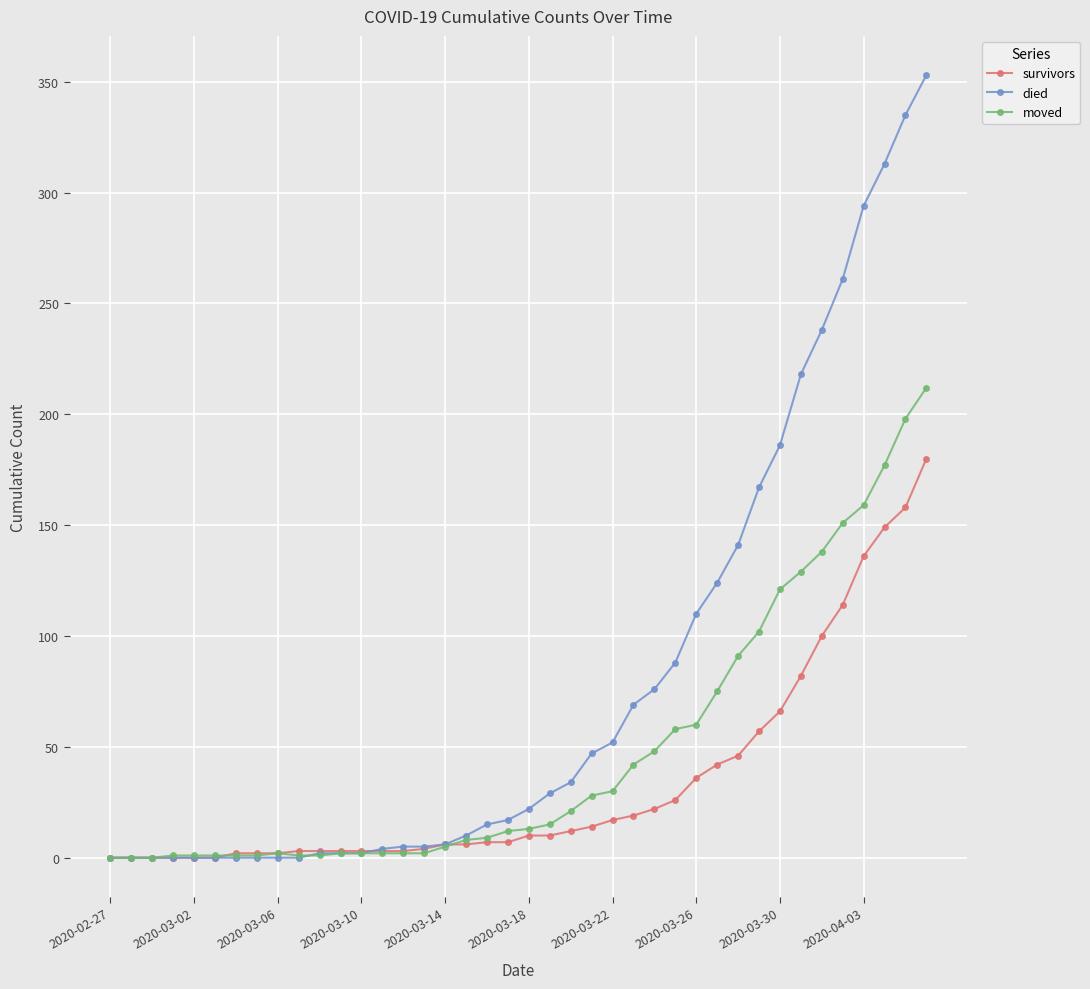

What is the difference between the maximum and minimum values in the died series?

353